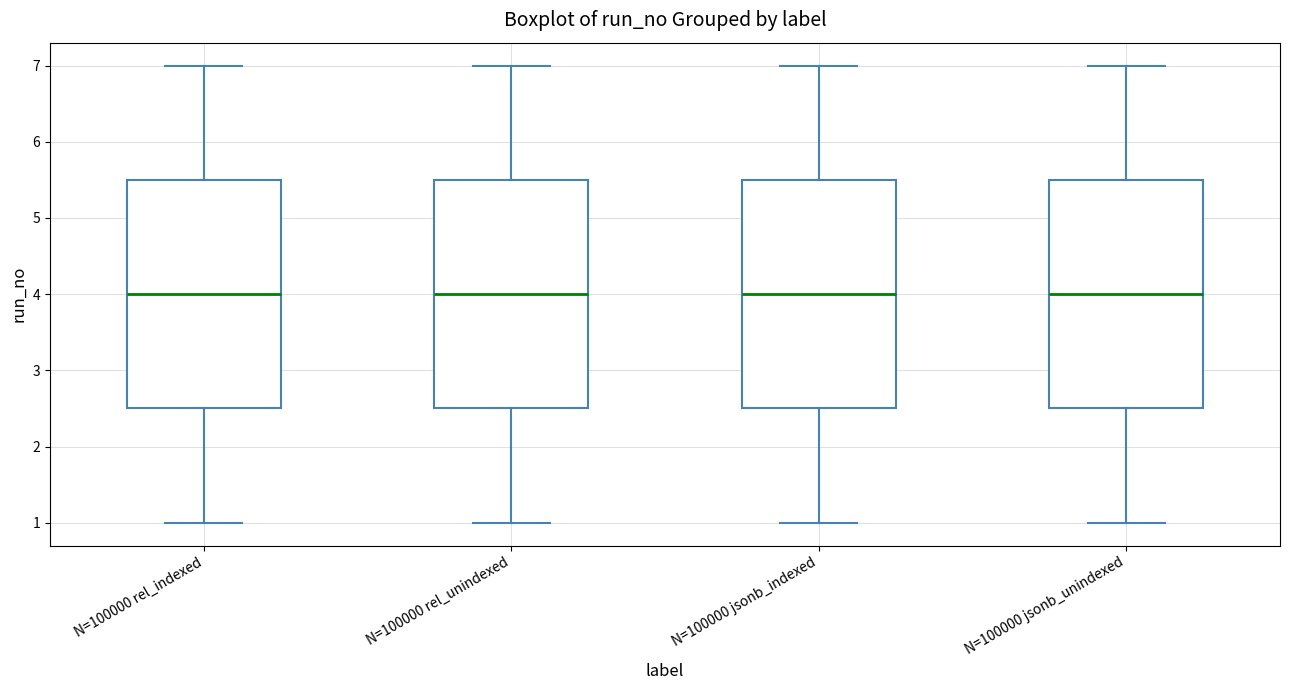

Where does the lower whisker of the box for N=100000 rel_unindexed end on the y-axis? The values are not printed on the chart, so give them approximately, as read against the axis.

1.0